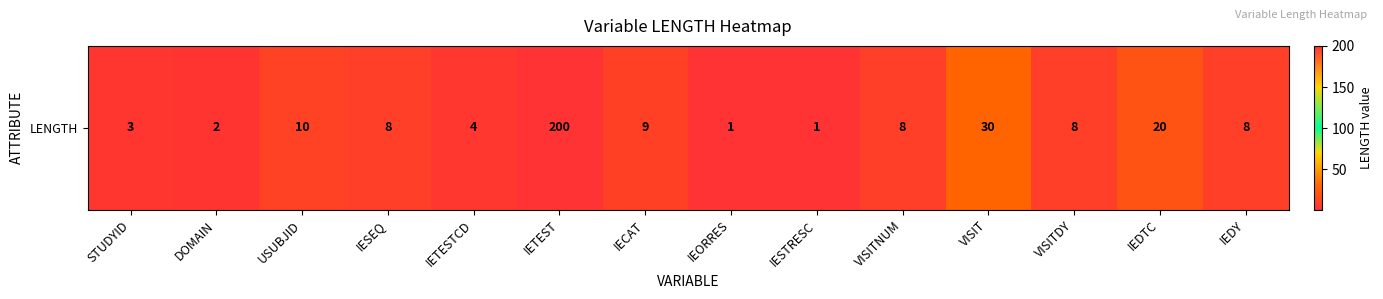

What value does the data have at IESTRESC?

1